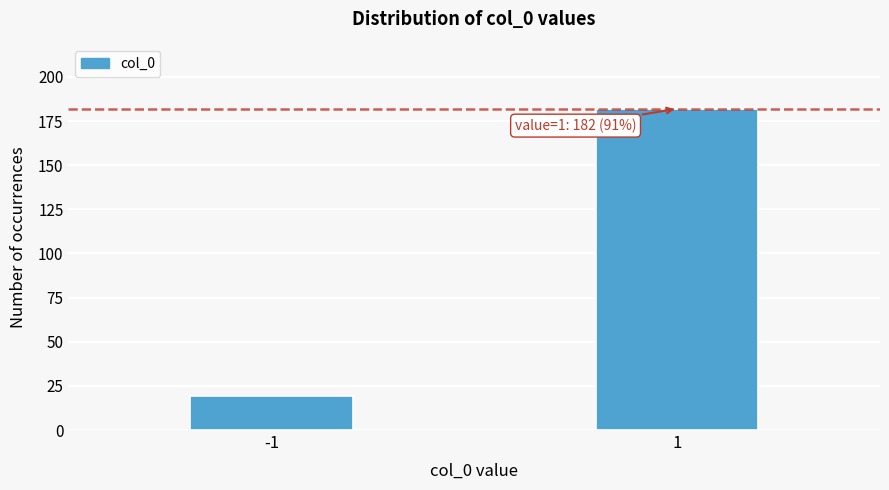

Reading left to right, what are all the values shown in this chart?

19	182